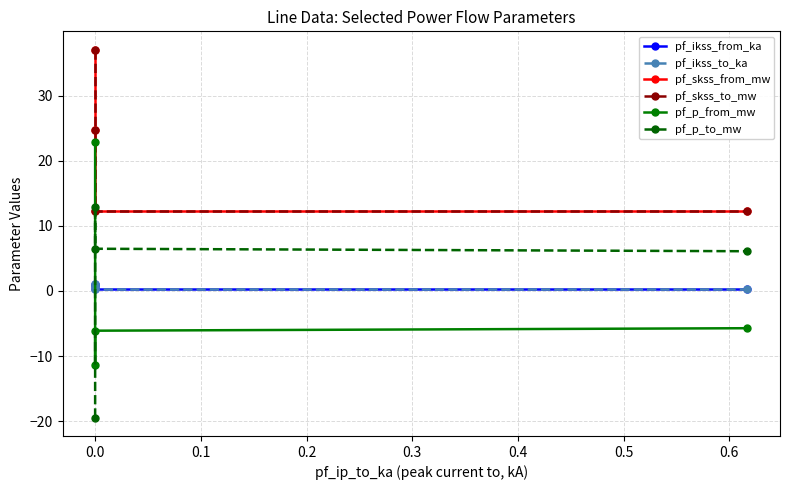

What is the difference between the highest and lowest values at 0.0?

56.5